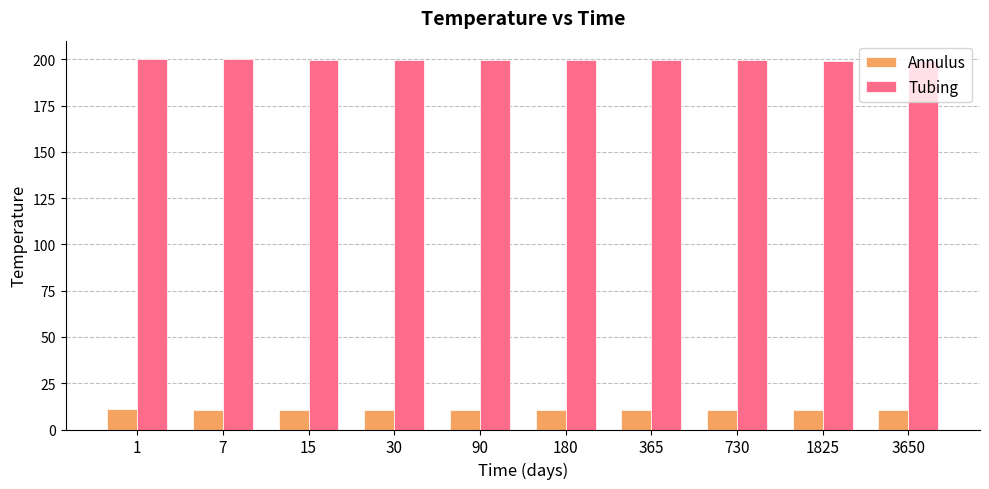

What is the minimum value shown in the chart?

10.6